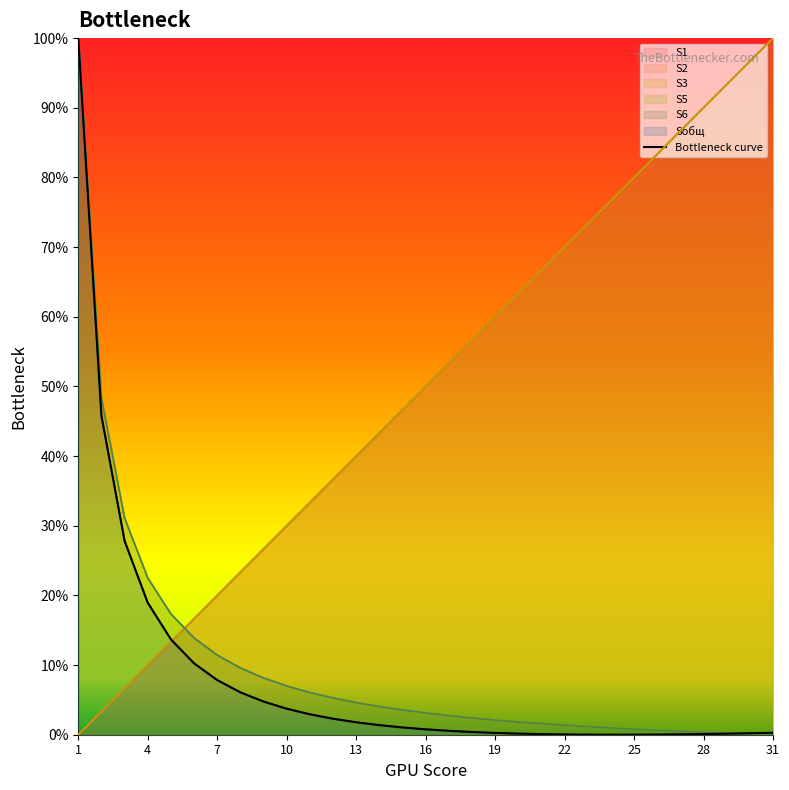

Does the chart have visible grid lines?

No